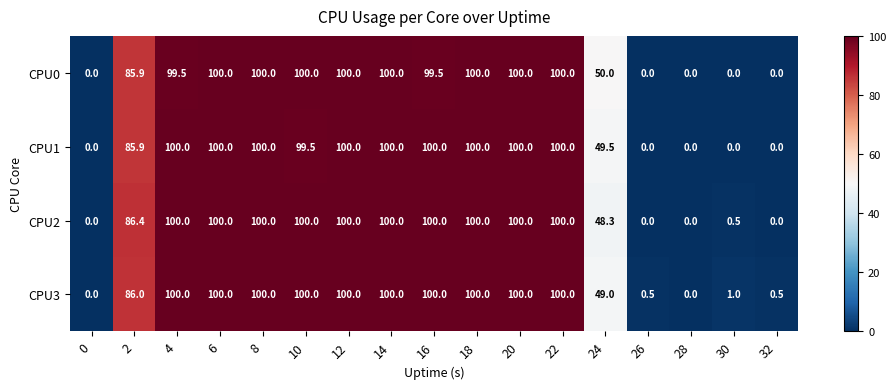

True or false: CPU2 has a value of -41.5 at 28.

False